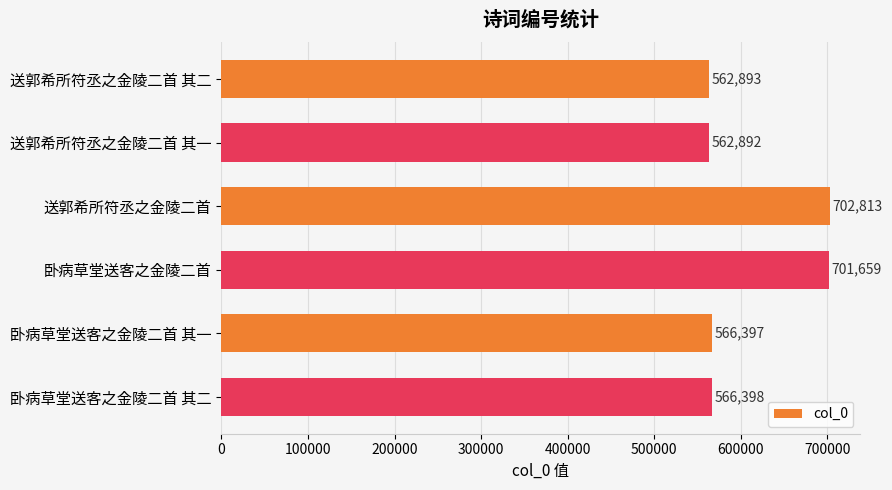

What is the sum of all values?

3663052